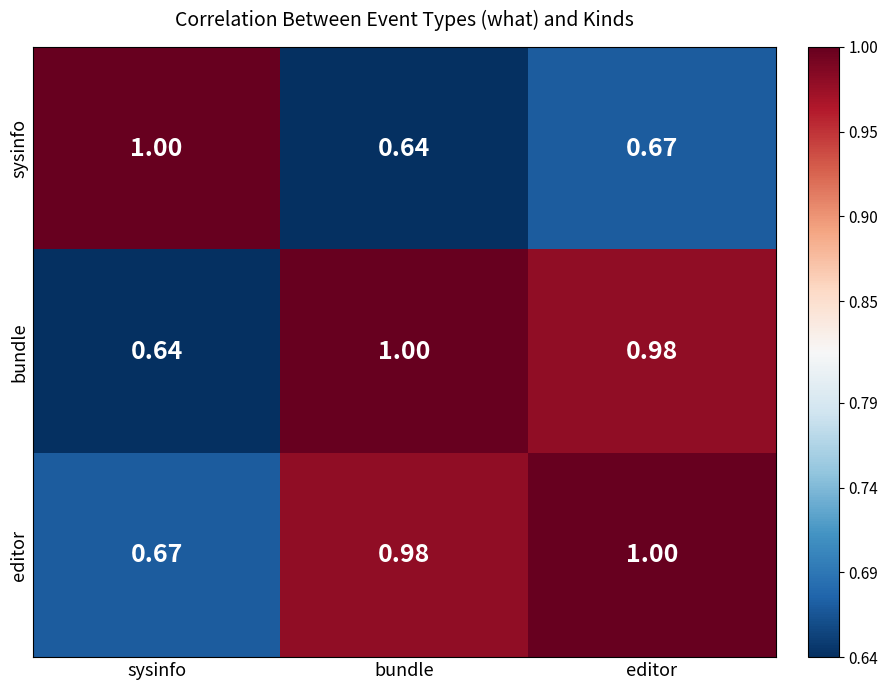

At how many categories does at least one series exceed 0?

3